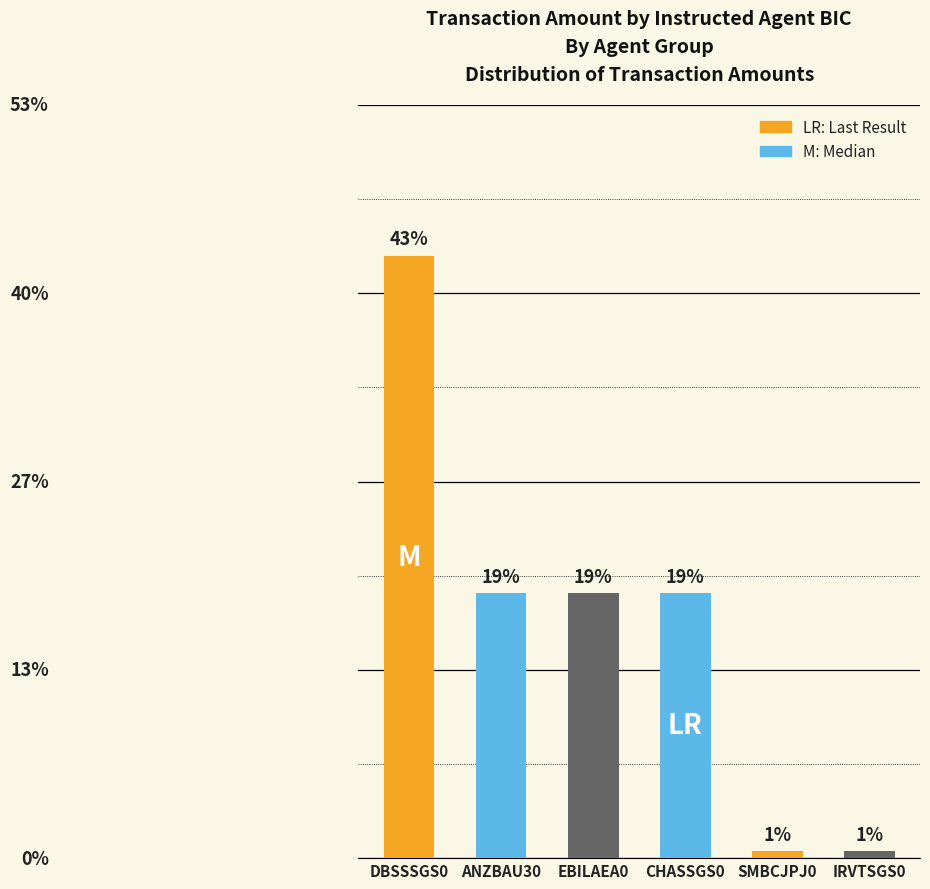

Where is the data nearest to the value 425007?

CHASSGS0